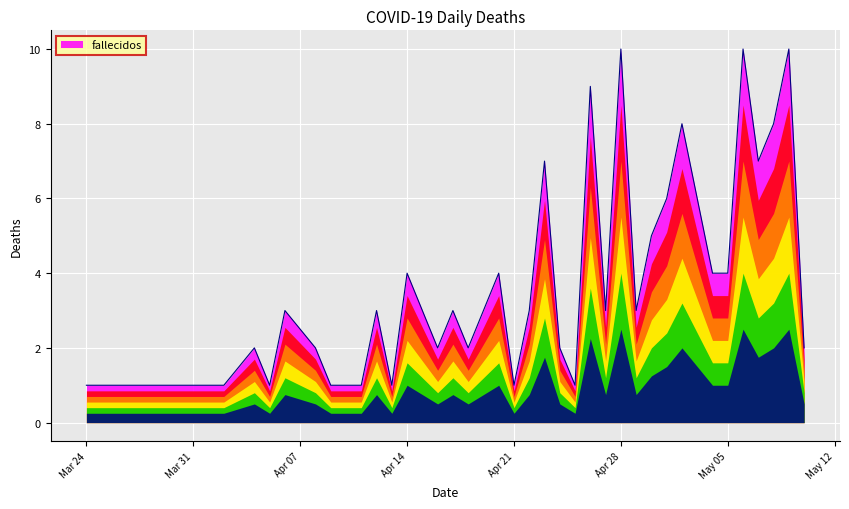

Reading left to right, transcribe all the data shown in this chart.

1	1	1	1	1	2	1	3	2	1	1	3	1	4	3	2	3	2	3	4	1	3	7	2	1	9	3	10	3	5	6	8	6	4	4	10	7	8	10	2